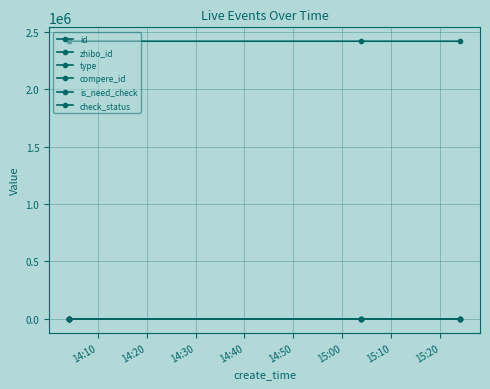

Reading left to right, what are all the values shown in this chart?

id: 2420299	2420300	2420307	2420316
zhibo_id: 152	152	152	152
type: 0	0	0	0
compere_id: 0	0	0	0
is_need_check: 0	0	0	0
check_status: 1	1	1	1